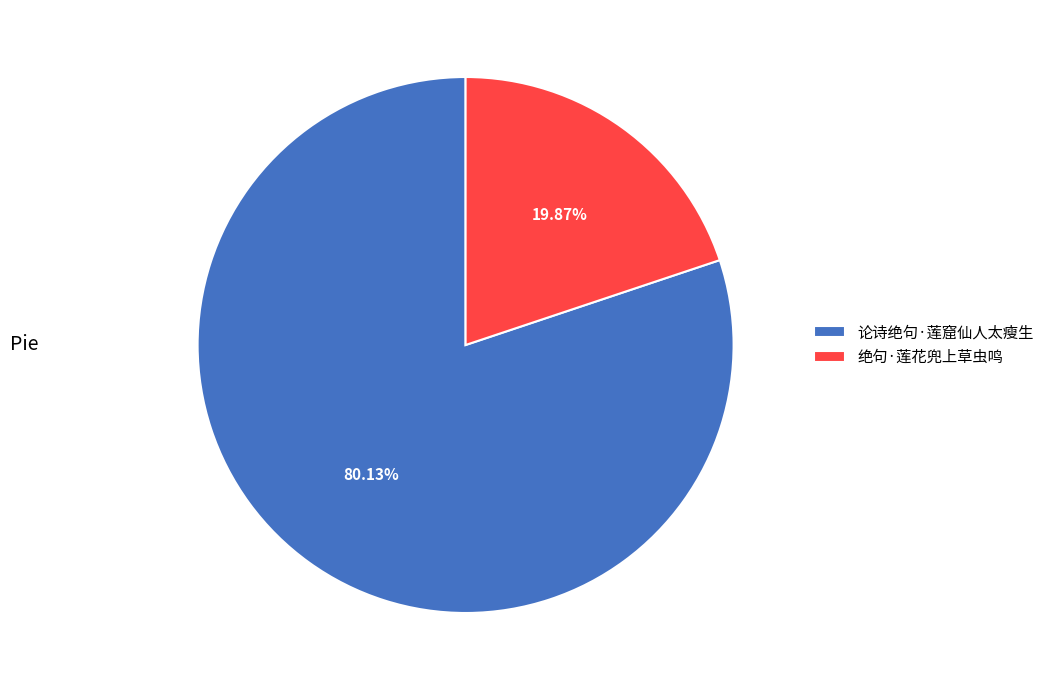

To the nearest percent, what portion does 论诗绝句·莲窟仙人太瘦生 represent?

80%